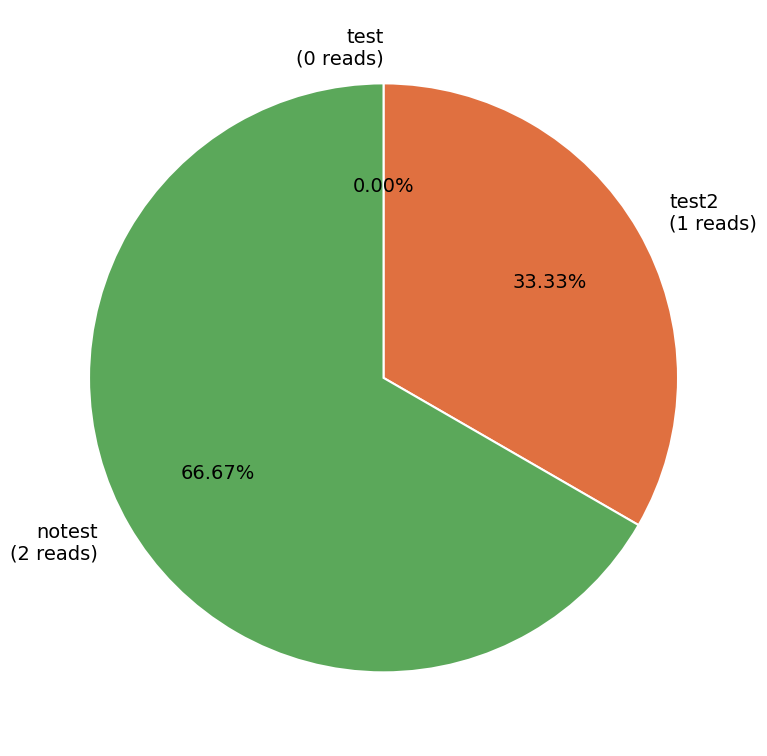

What is the change in value from test to notest?

+2